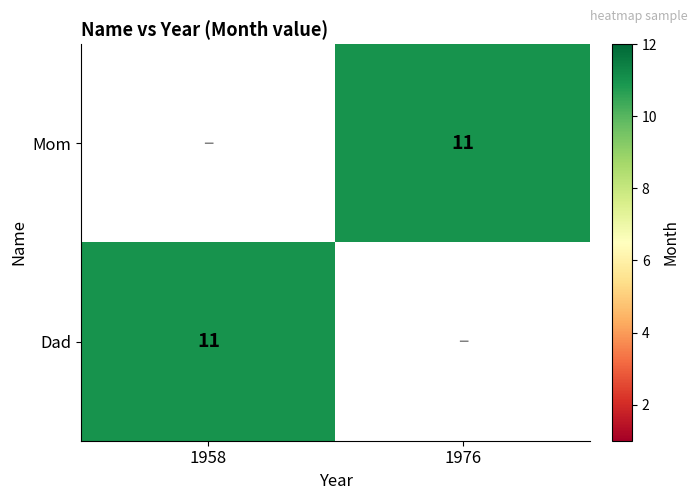

Rank the categories by Dad value from highest to lowest.

1958, 1976